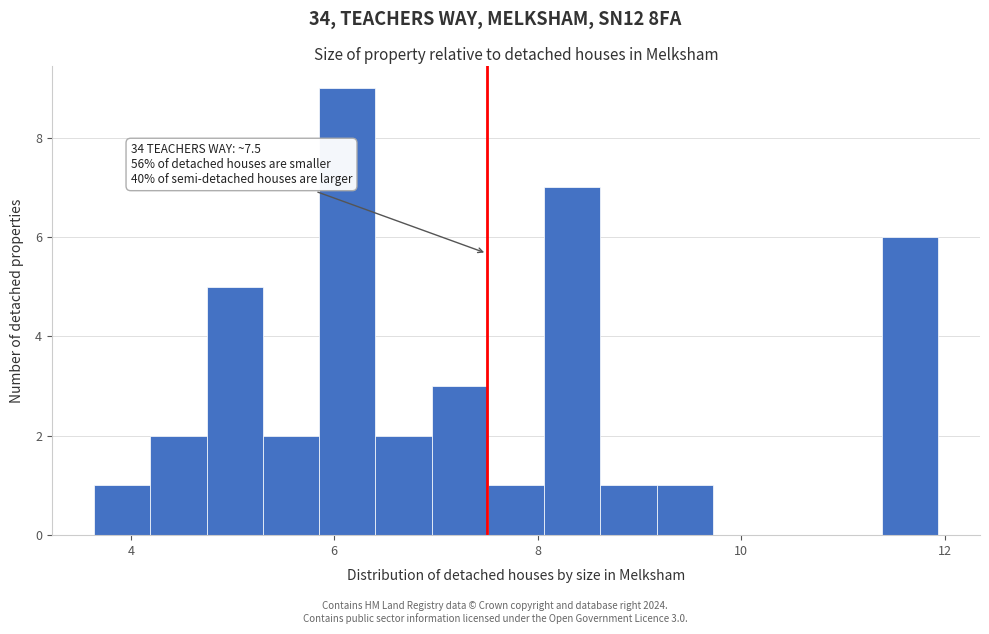

Read against the x-axis, roughly where is the centre of the tallest bar?

6.2